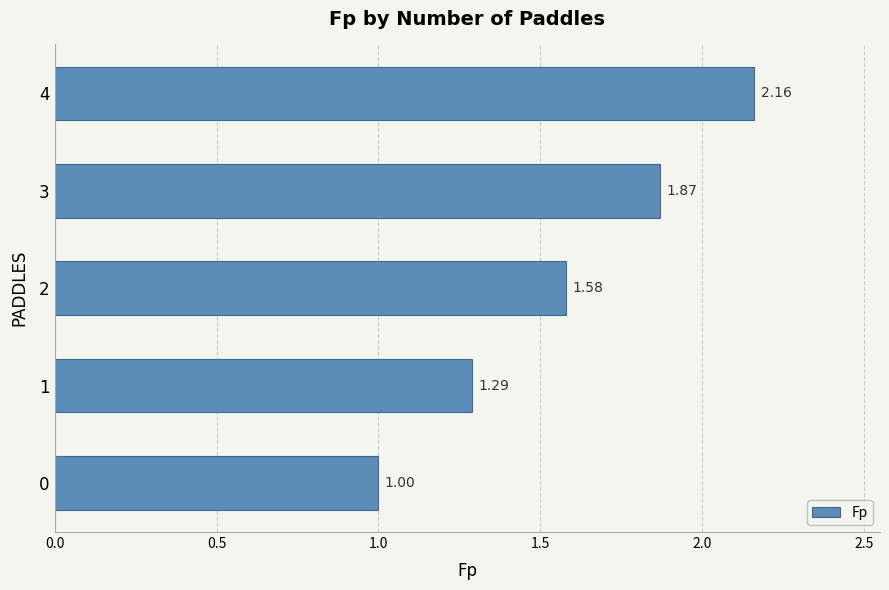

How many data points does each series have?

5